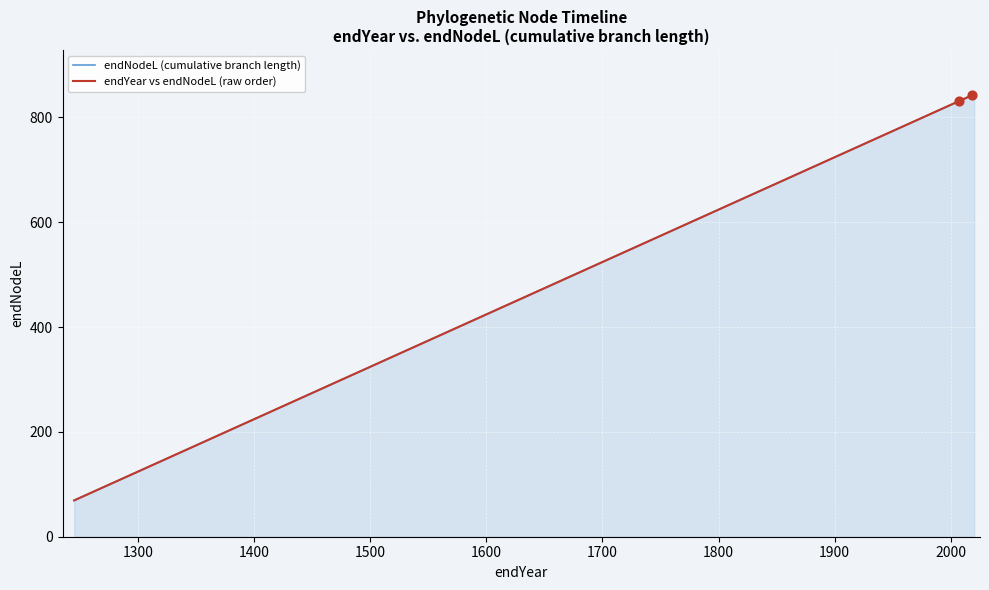

At how many categories does at least one series exceed 500?

38